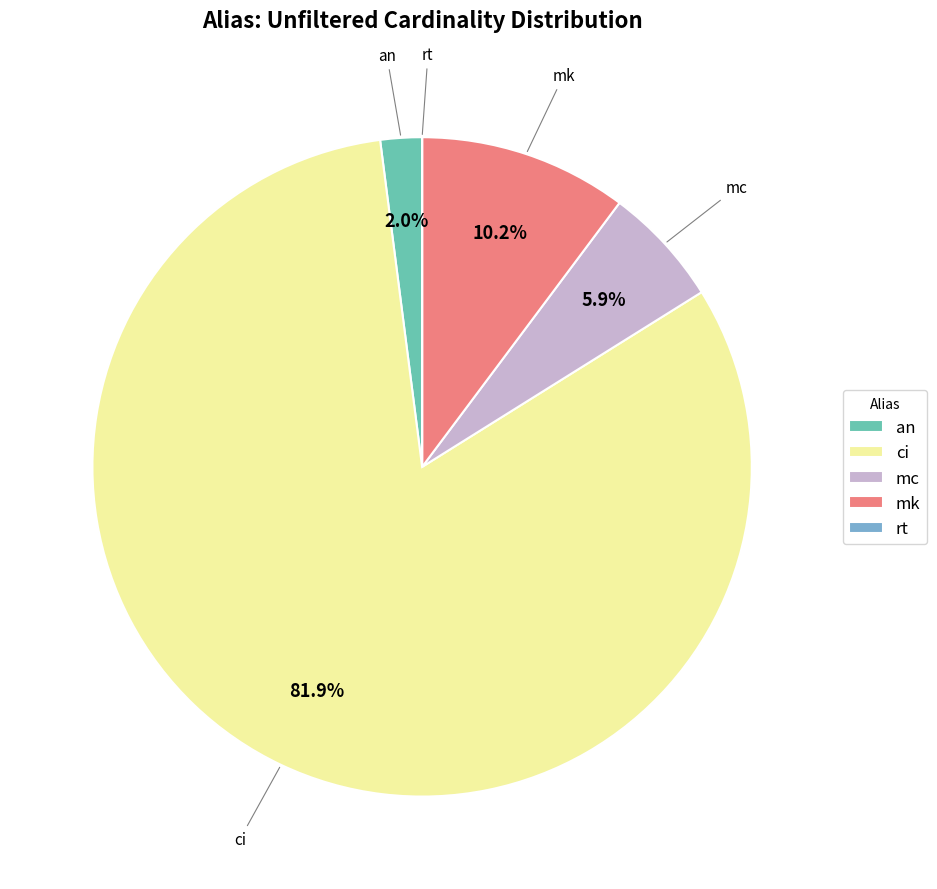

What is the total percentage of ci and an?

83.9%